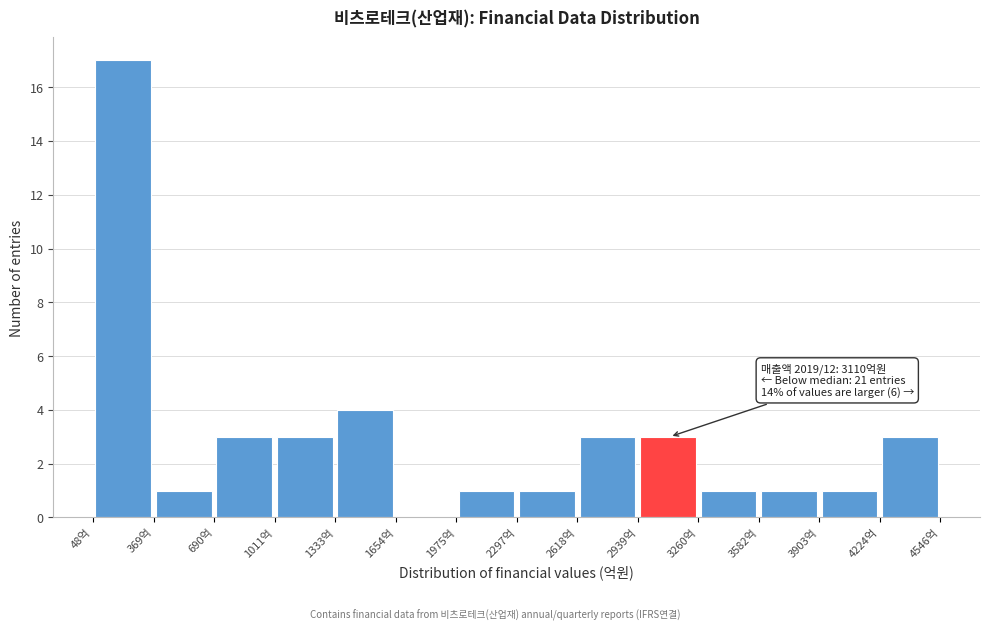

Which range on the x-axis has the tallest bar?

50 to 350